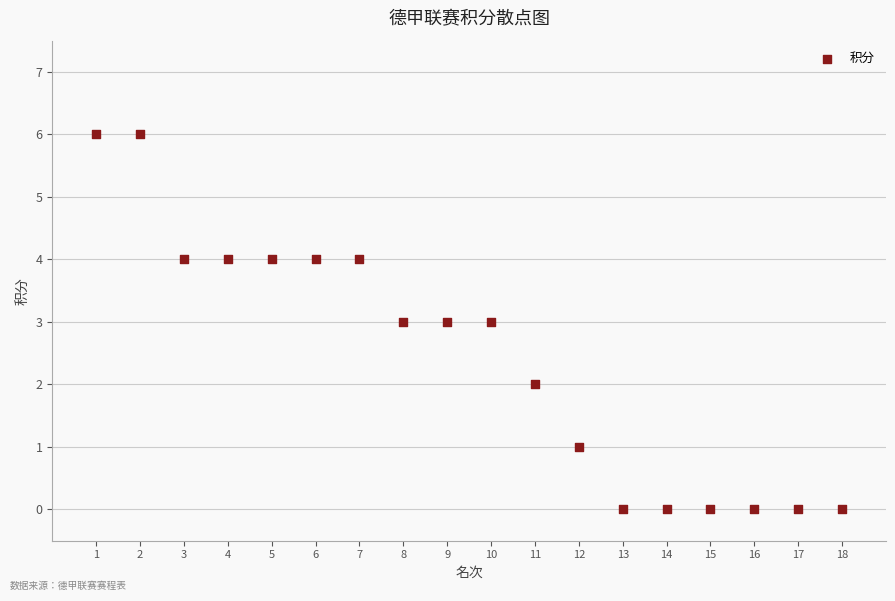

What is the range of X values (max minus min)?

17